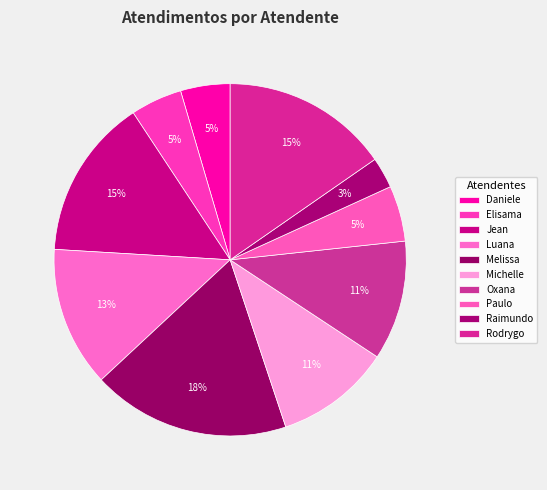

How many segments does this pie chart have?

10